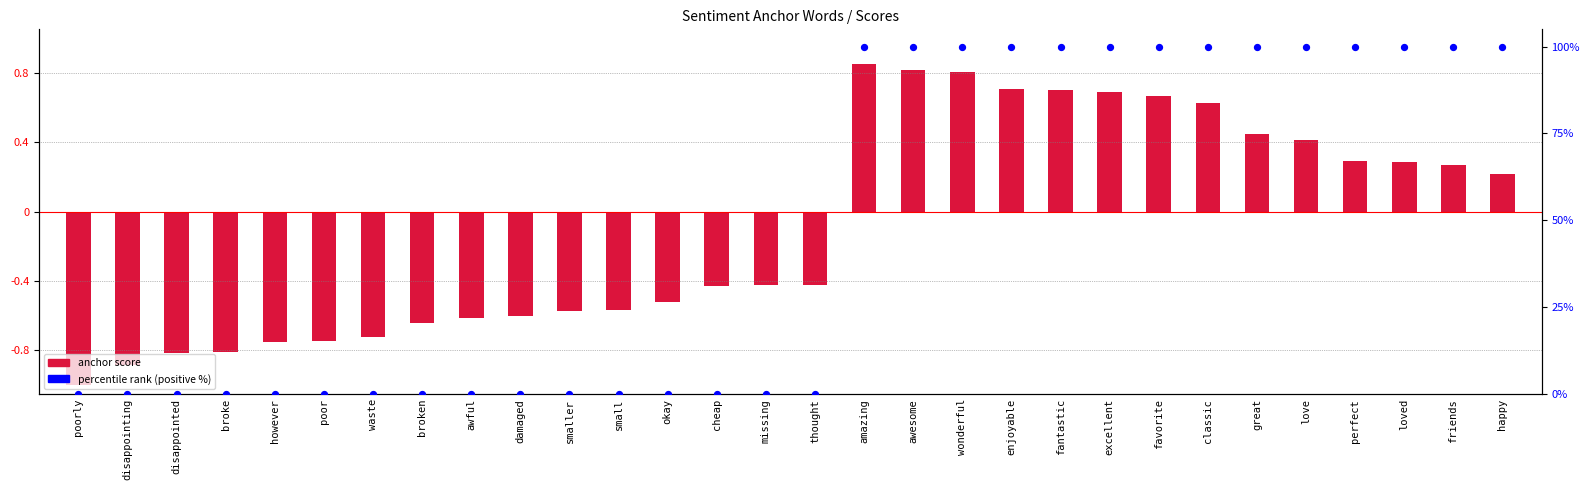

Which series has the largest Y range (max minus min)?

percentile rank within the sample